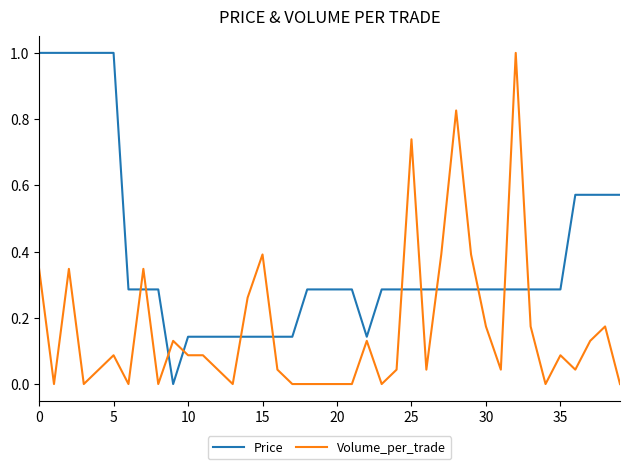

Which series ends up on top after the final intersection of Price and Volume_per_trade?

Price